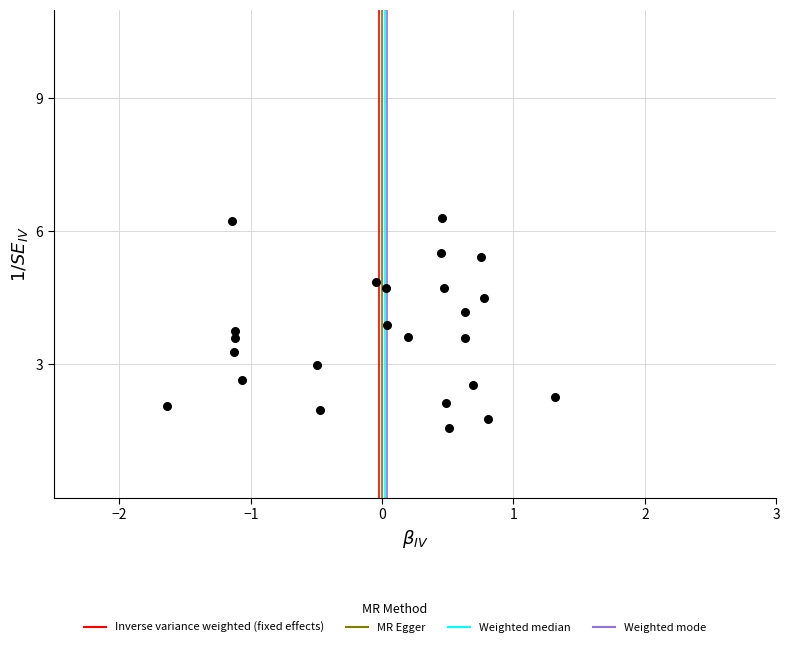

What is the range of Y values (max minus min)?

4.7